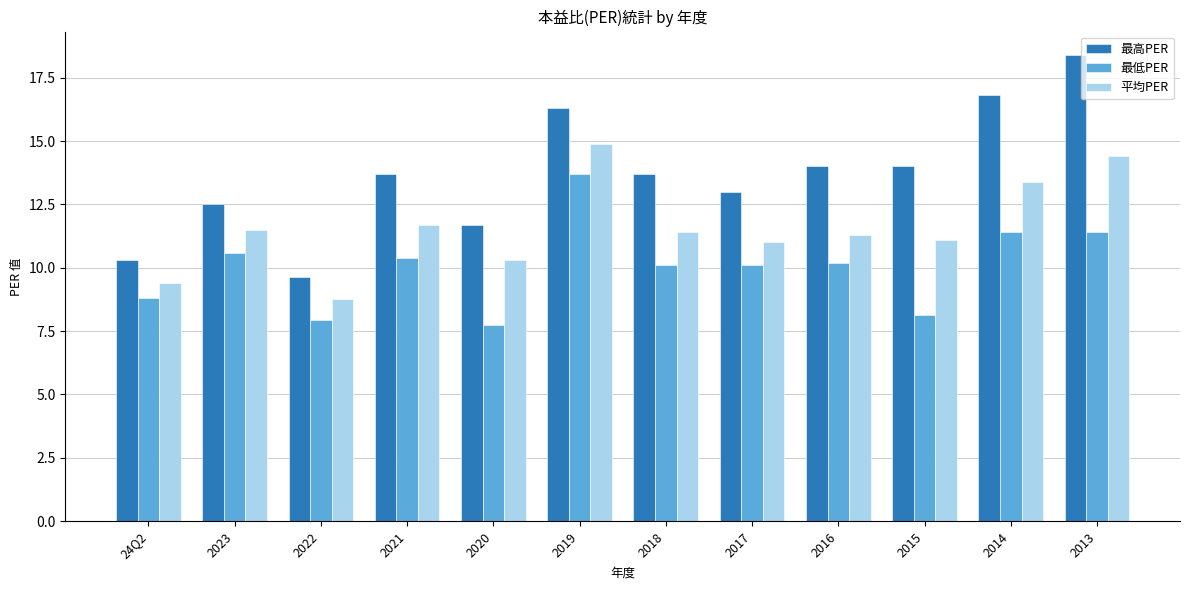

What is the smallest value displayed?

7.8